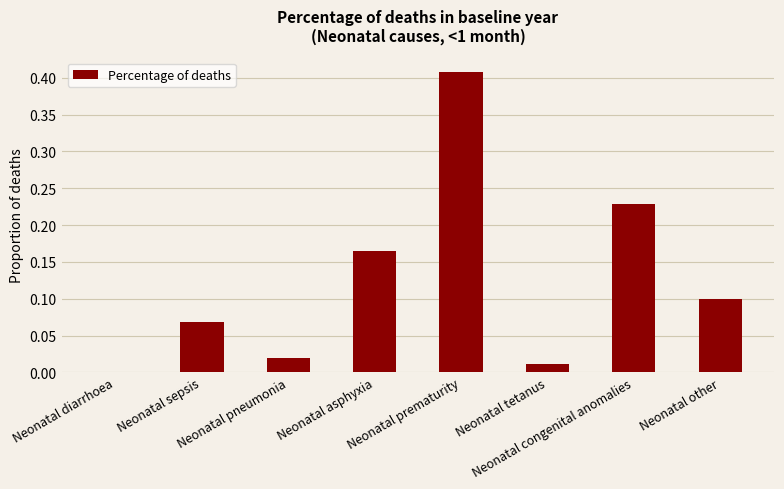

At which category does the chart reach its peak across all series?

Neonatal prematurity